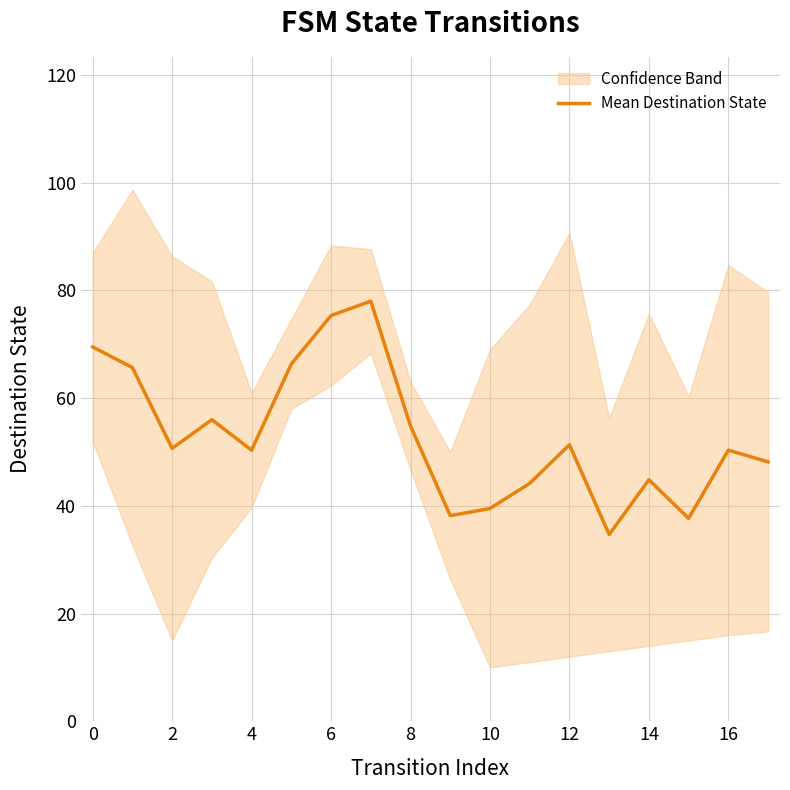

The value of Mean Destination State at 2 is 82.4. True or false?

False